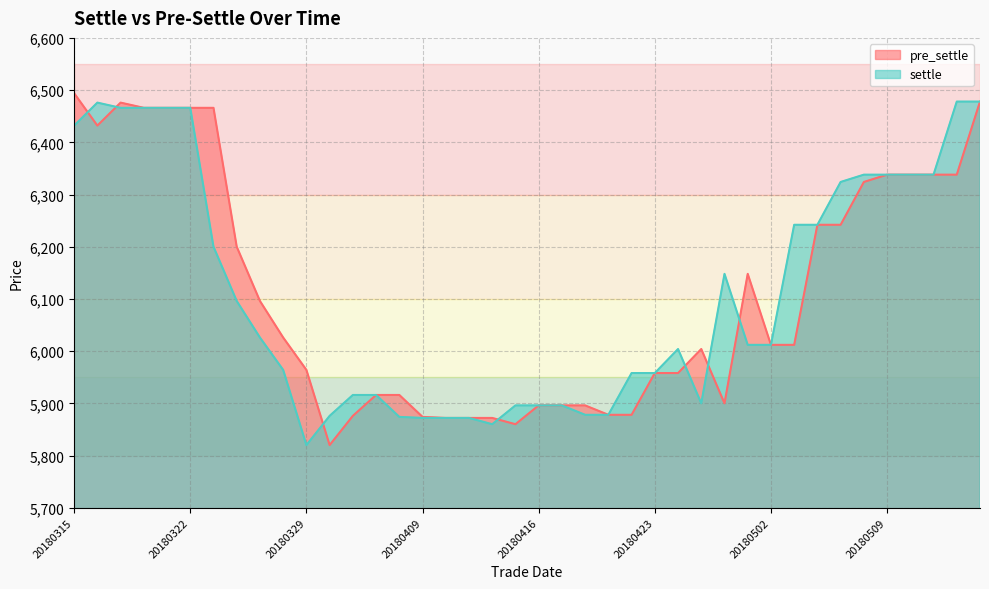

What is the minimum value shown in the chart?

5820